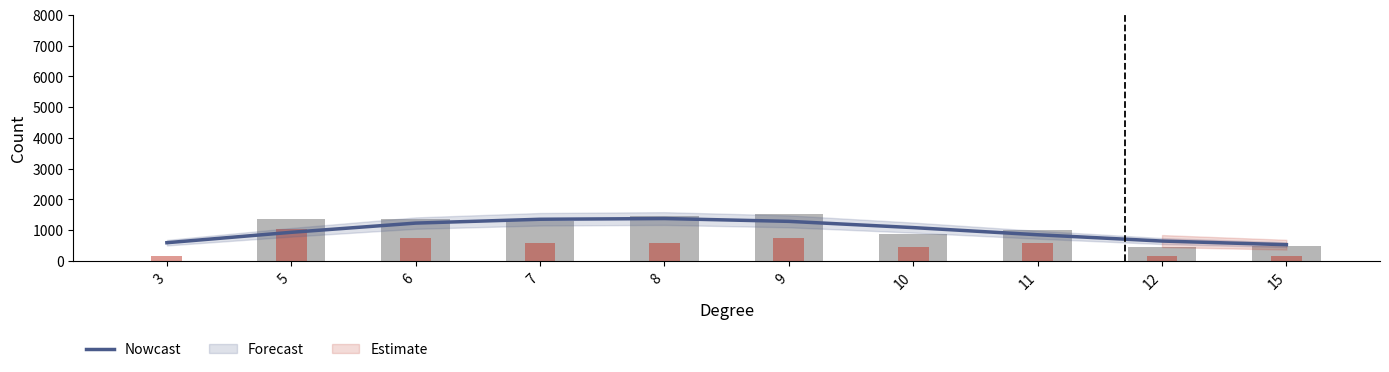

How many data points in blk are less than 600?

4